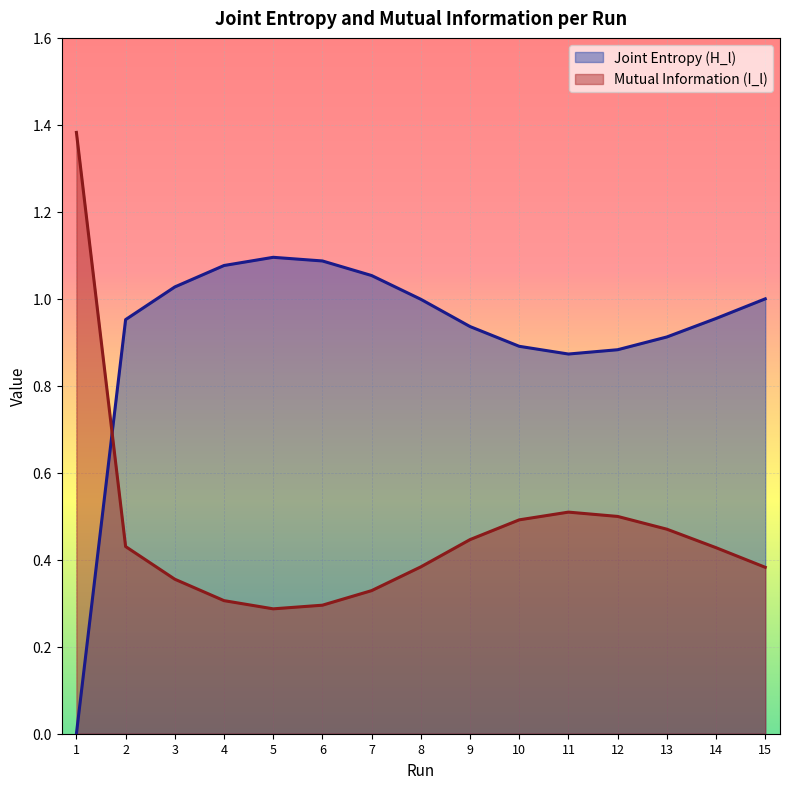

Count the number of categories in the chart.

15